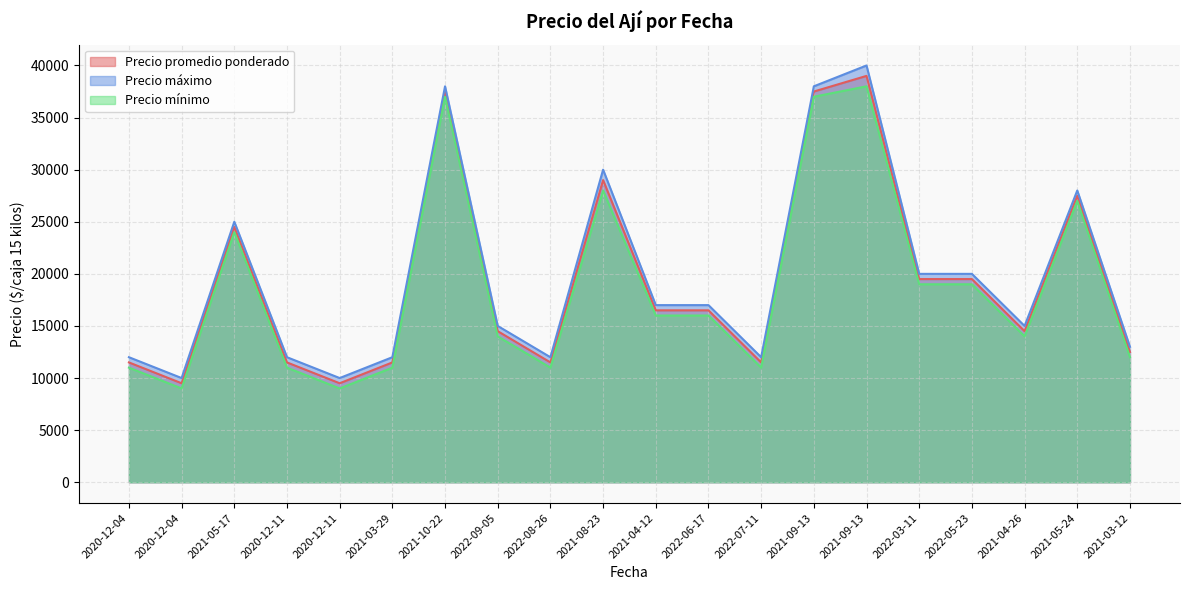

How many values in the Precio máximo series are below 17000?

10